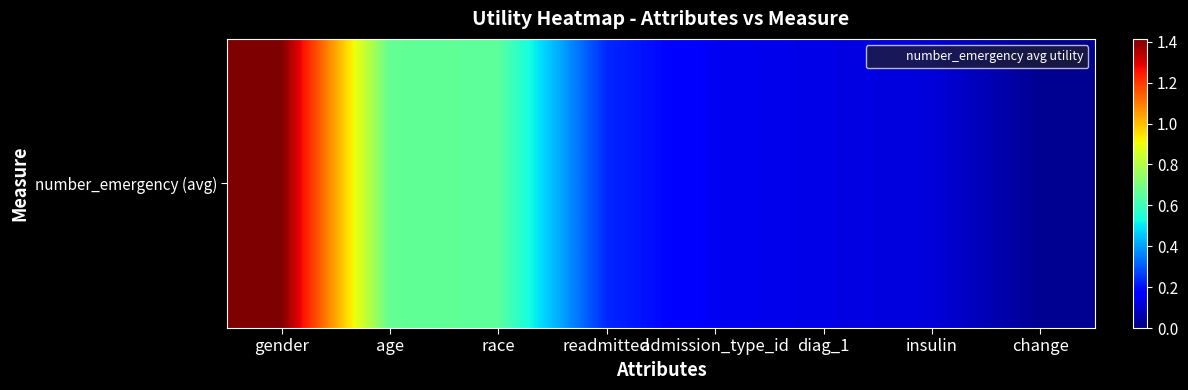

What is the difference between the second highest and second lowest values?

0.5